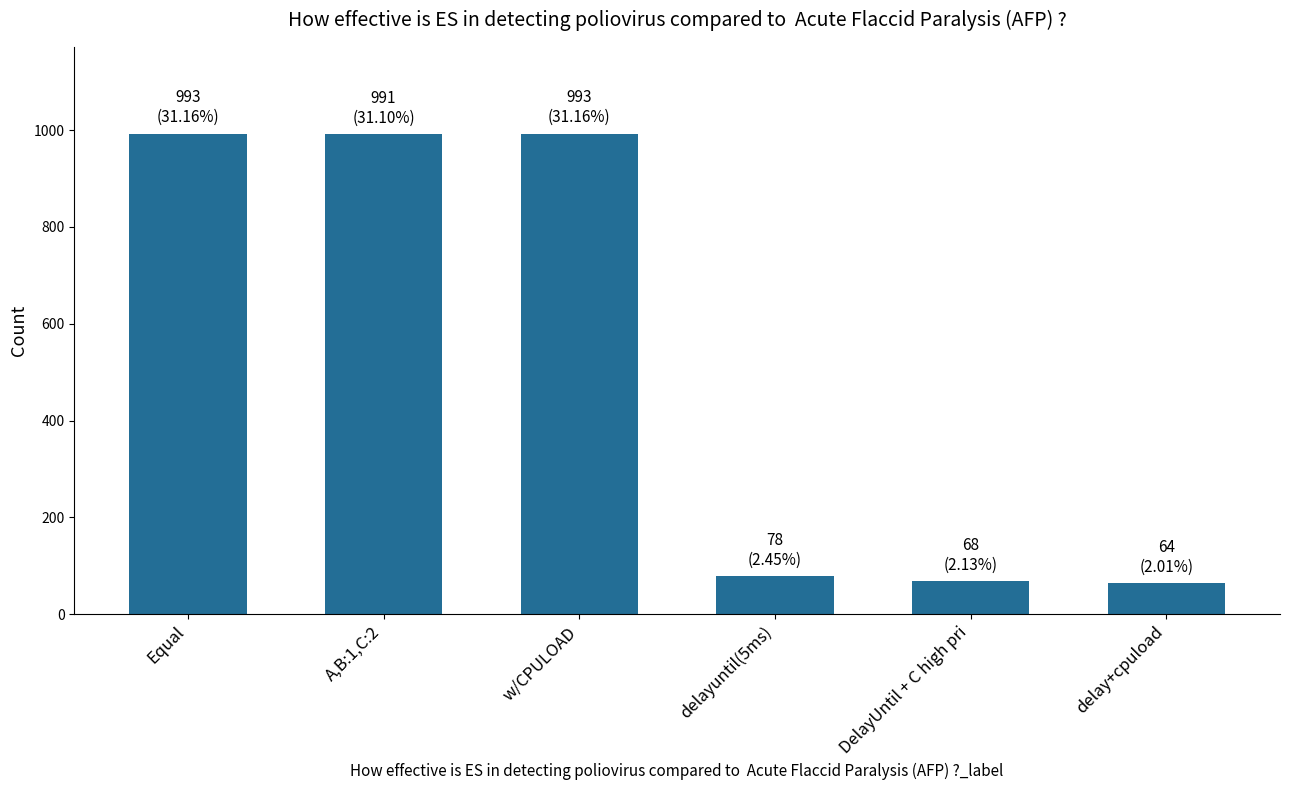

What is the label of the 5th bar from the left?

DelayUntil + C high pri